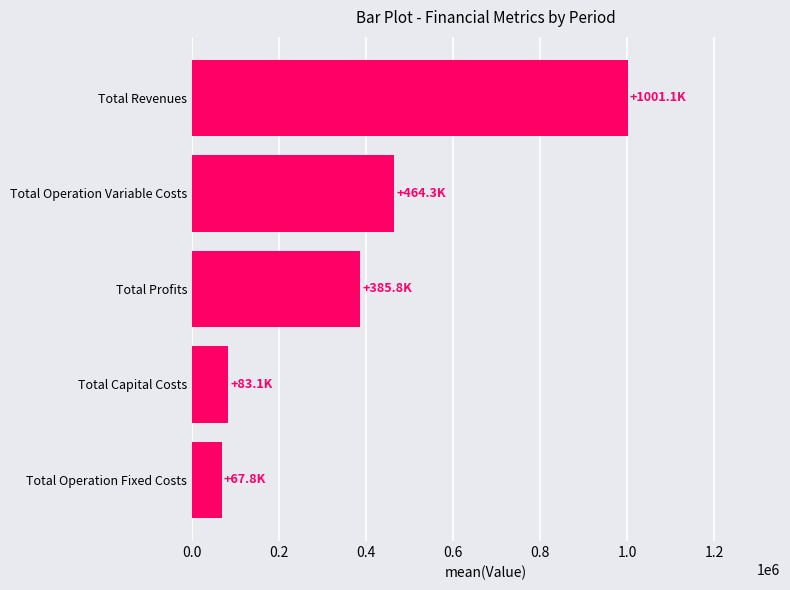

What is the change in value from Total Operation Variable Costs to Total Capital Costs?

-381230.4